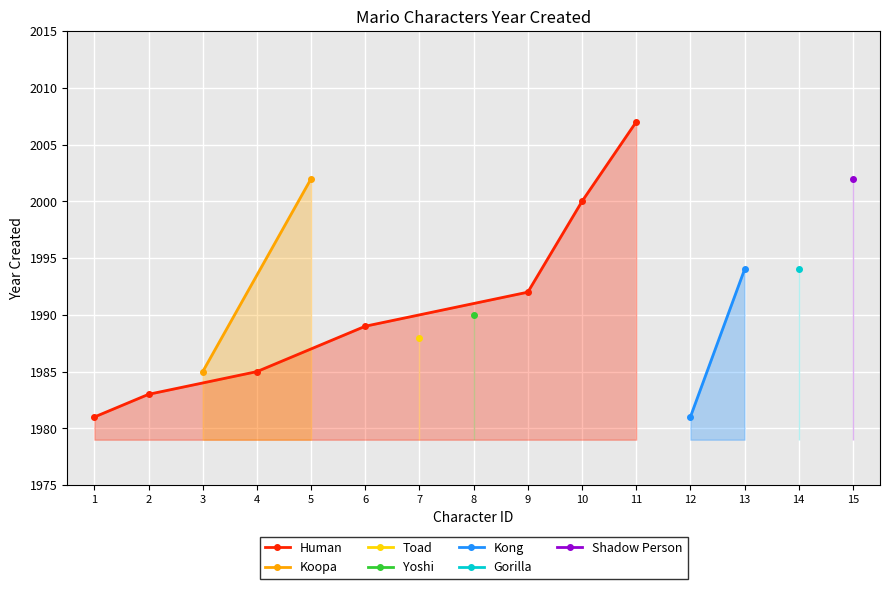

Reading left to right, transcribe all the data shown in this chart.

1=1981	2=1983	3=1985	4=1985	5=2002	6=1989	7=1988	8=1990	9=1992	10=2000	11=2007	12=1981	13=1994	14=1994	15=2002